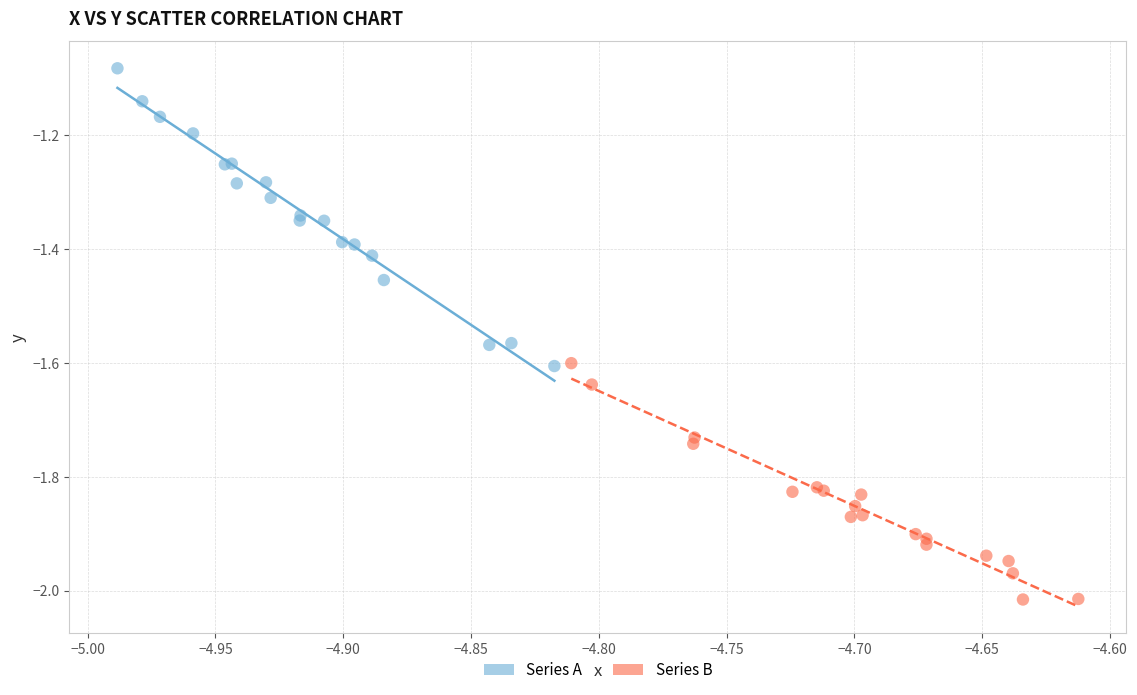

Which series has the largest Y range (max minus min)?

Series A